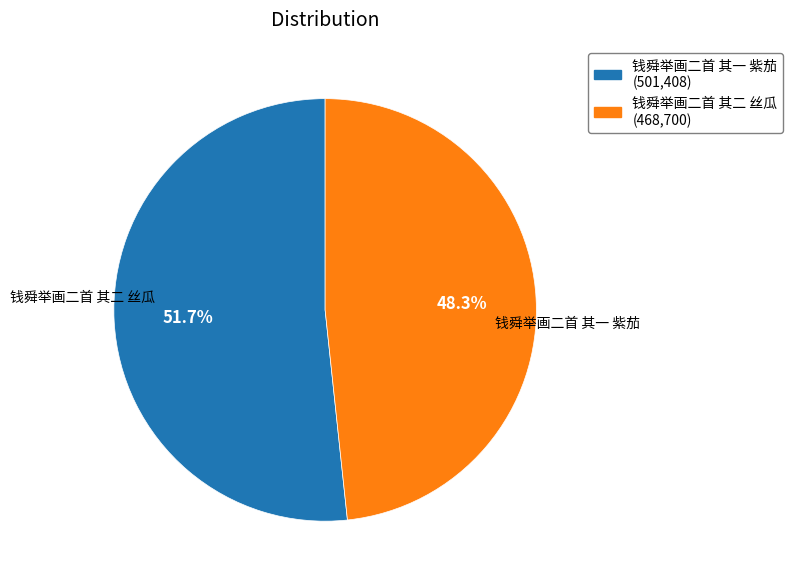

What portion of the pie excludes 钱舜举画二首 其一 紫茄?

48.3%